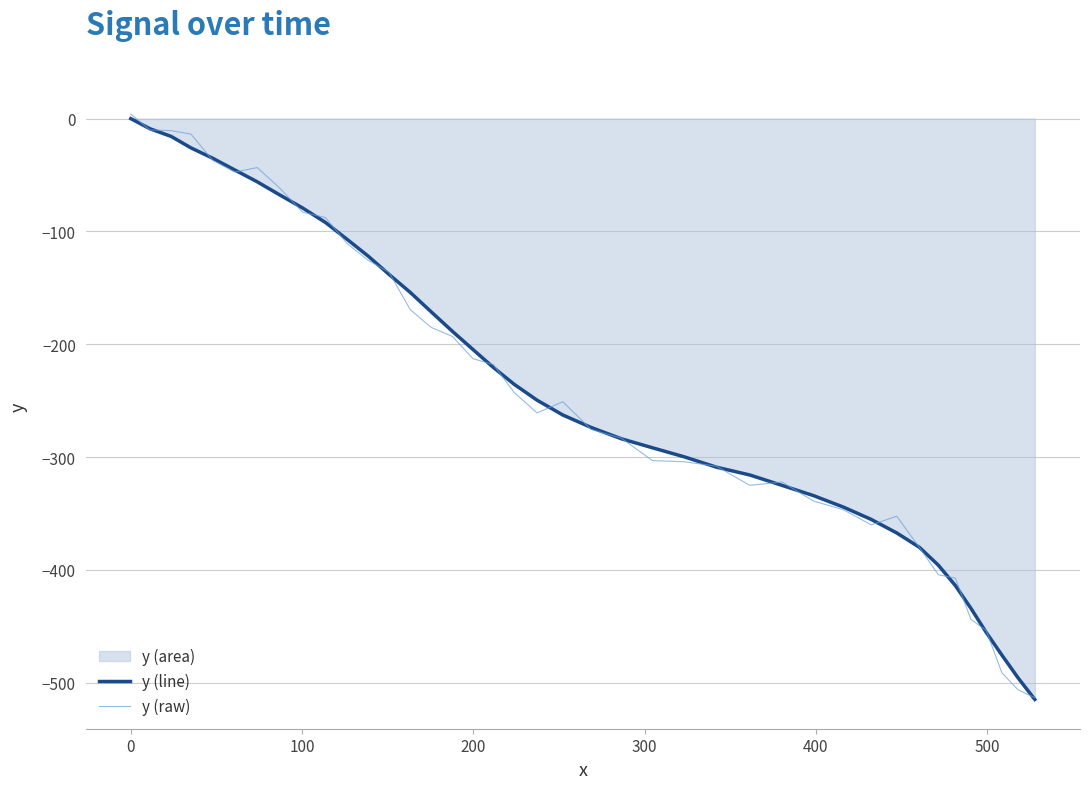

Rank the series by their maximum value, from lowest to highest.

y (line), y (raw)